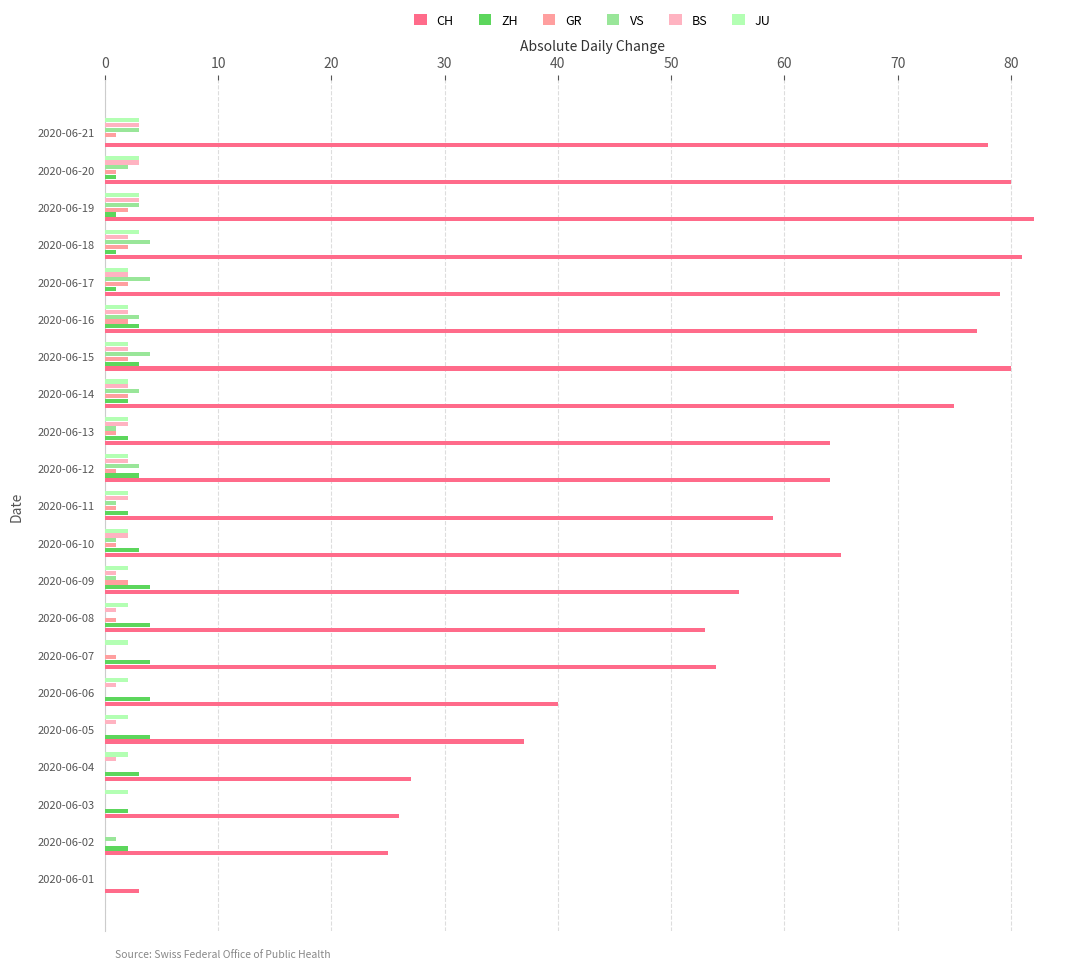

Which series has the largest total across all categories?

CH